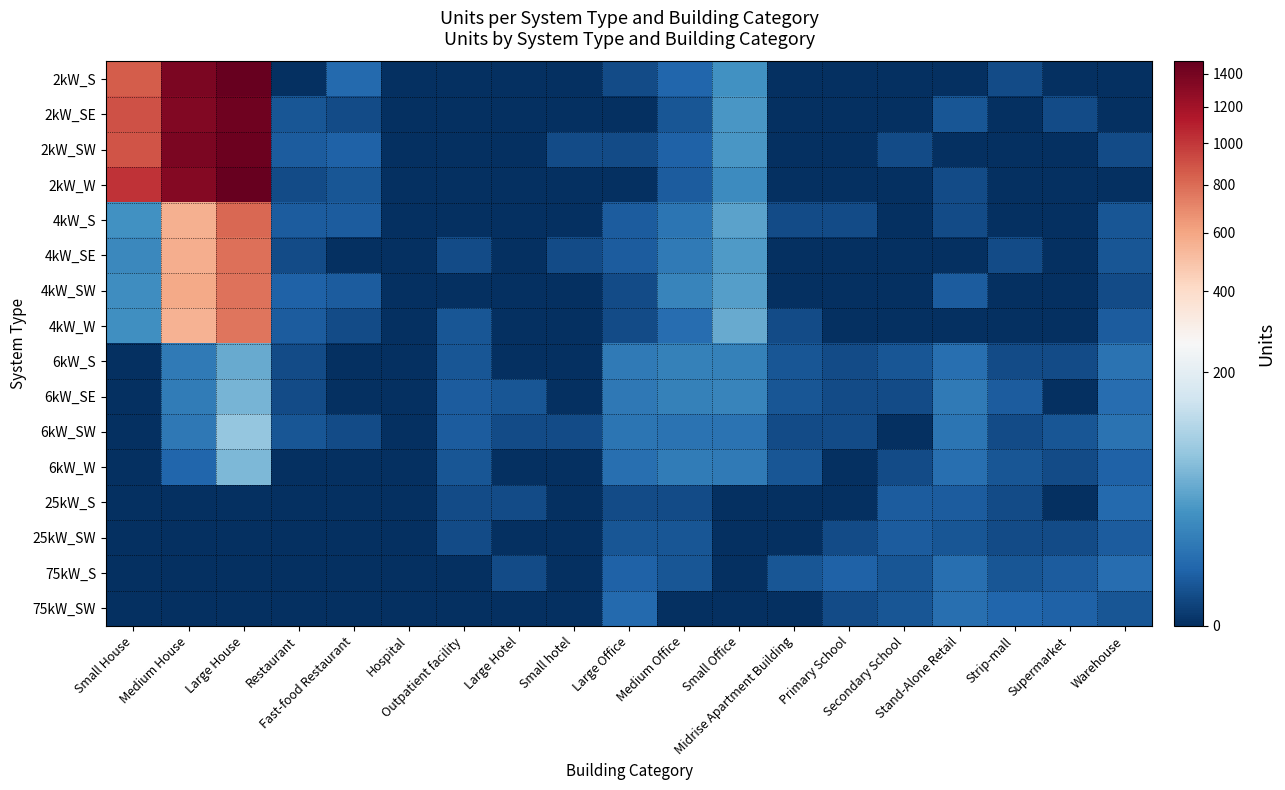

At which category is the sum across all series the highest?

Large House